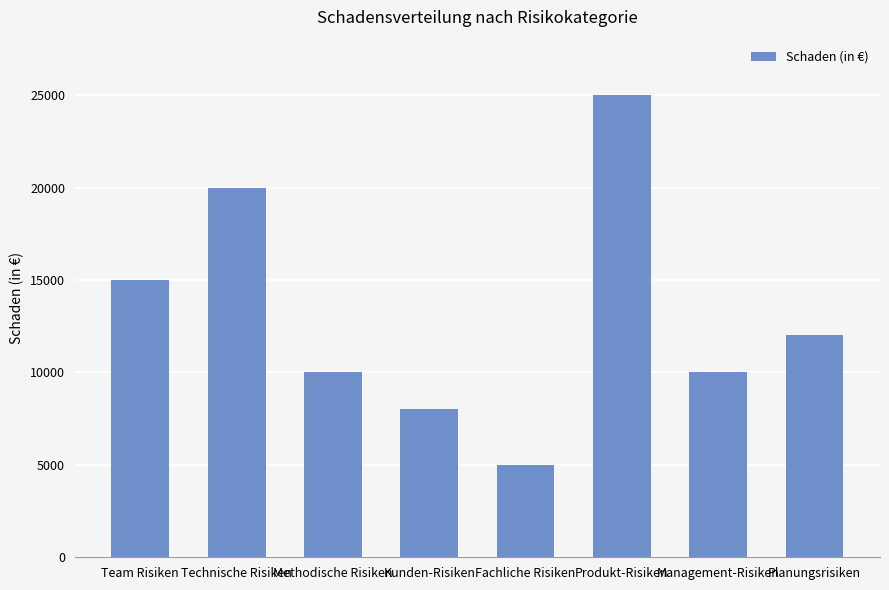

What is the change in value from Team Risiken to Planungsrisiken?

-3000